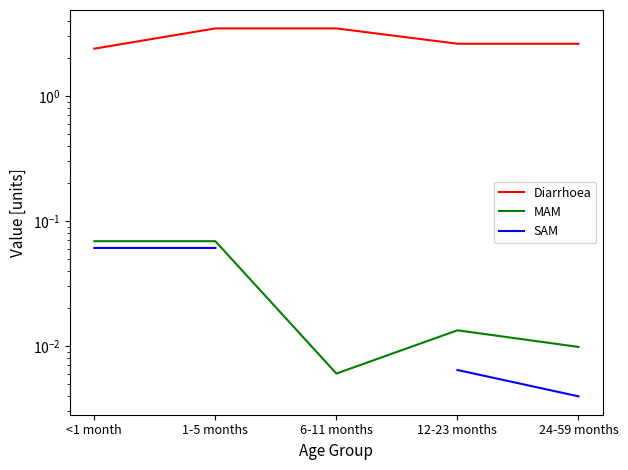

How many interior local valleys does the MAM series have?

1